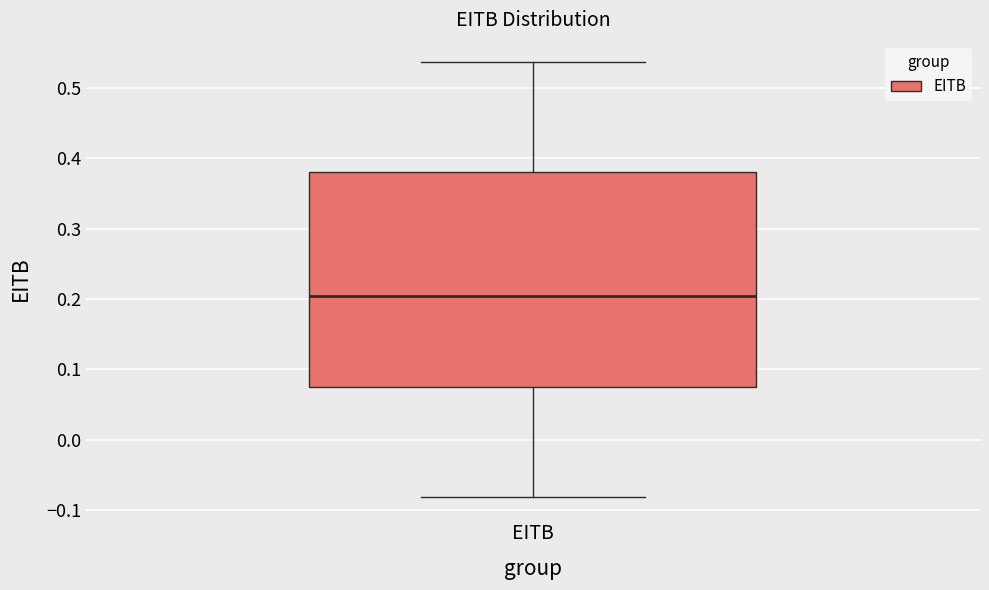

Where does the lower whisker of the box for EITB end on the y-axis? The values are not printed on the chart, so give them approximately, as read against the axis.

-0.08